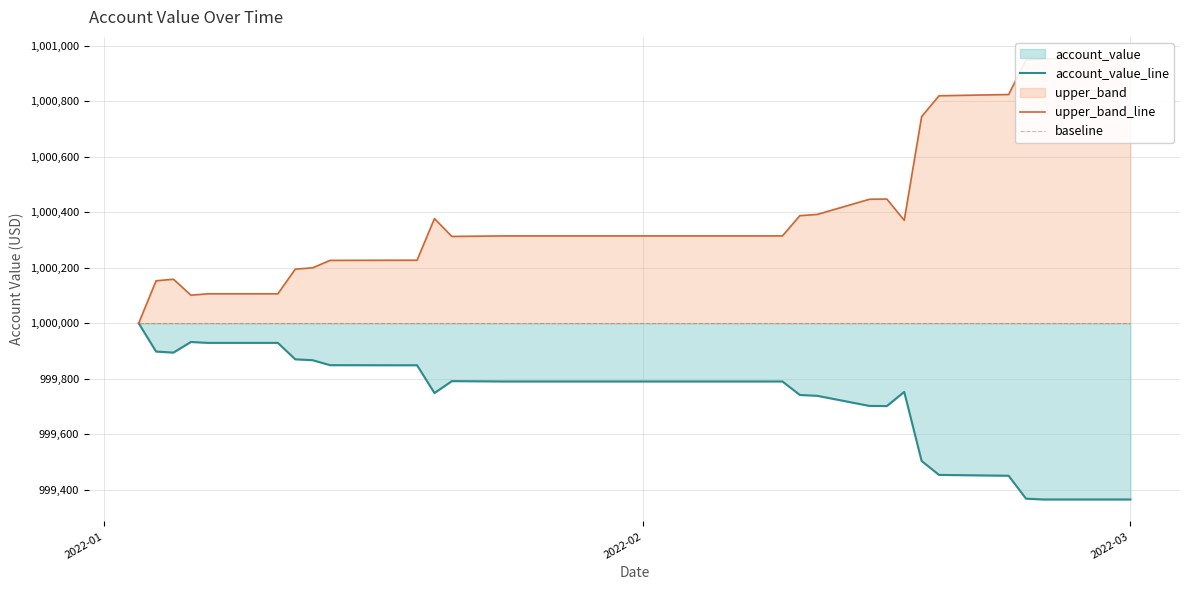

True or false: upper_band_line has more than 1 points higher than both neighbors.

True